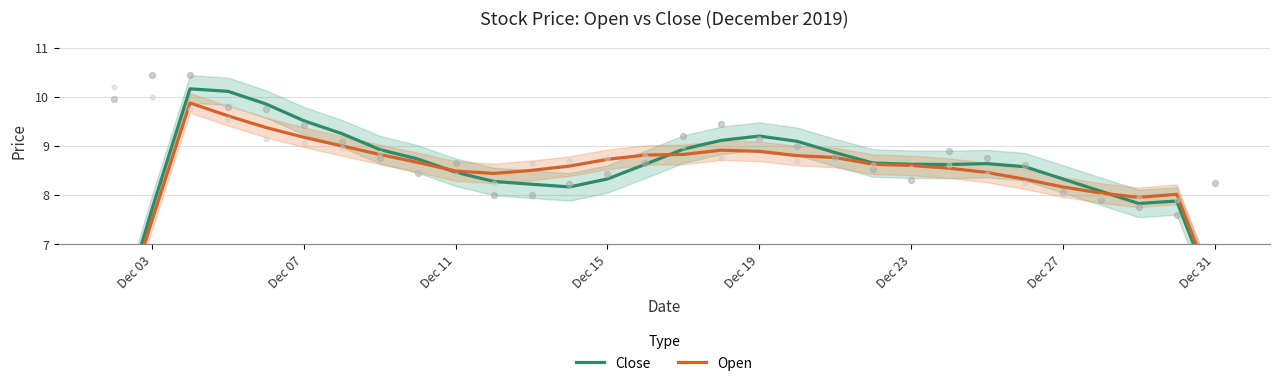

At how many categories does at least one series exceed 9?

8